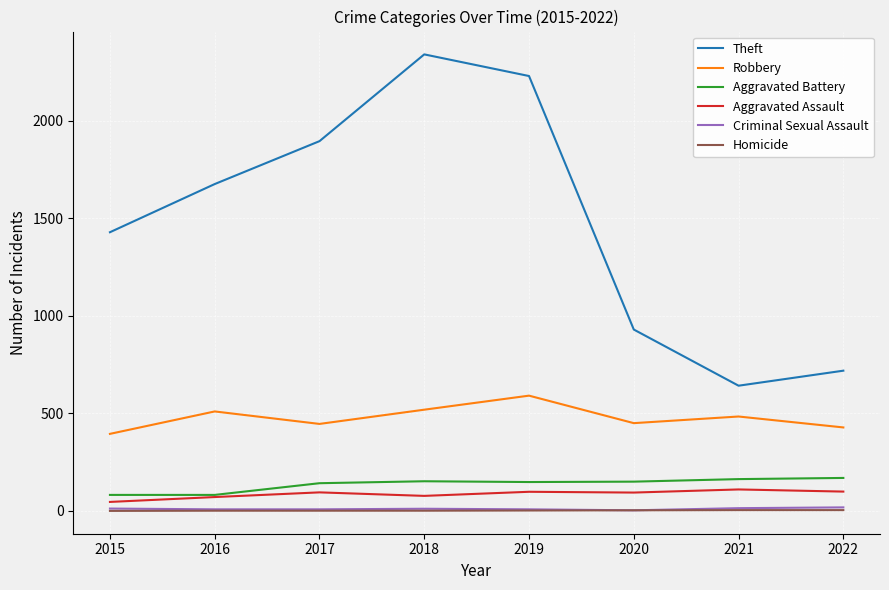

Is the value of Aggravated Battery at 2018 greater than the value of Homicide at 2018?

Yes